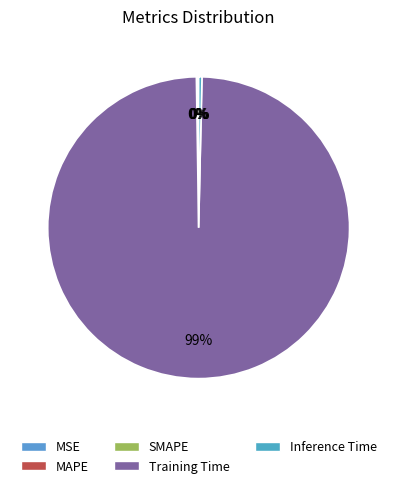

True or false: Inference Time accounts for 1% of the total.

False